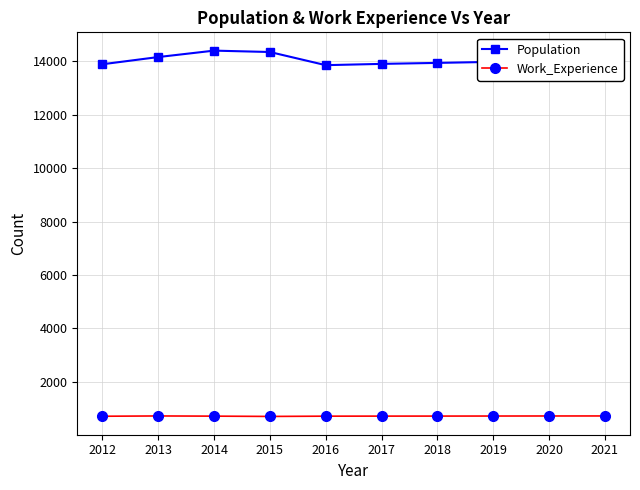

Which series has the largest range (max minus min)?

Population